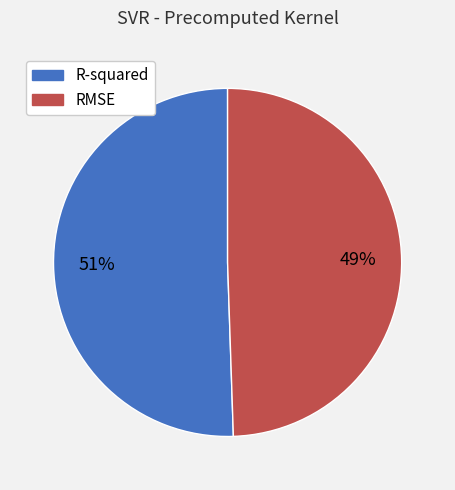

Do RMSE and R-squared together represent more than half of the pie?

Yes